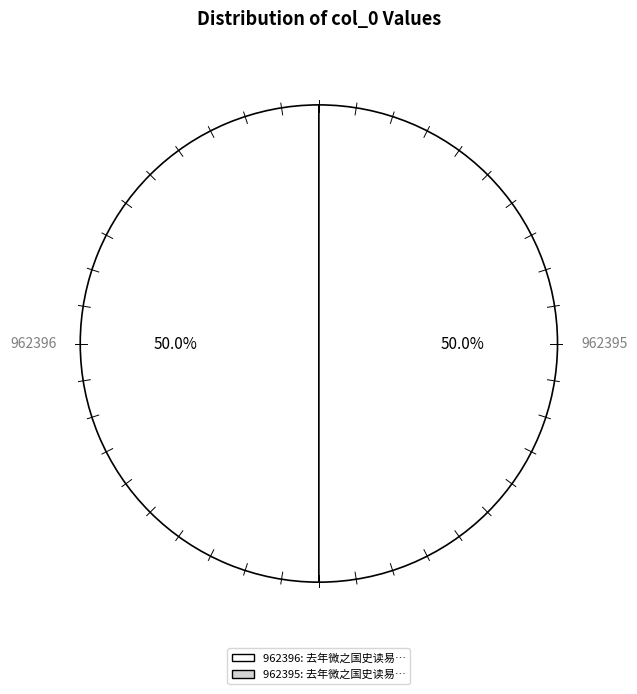

What portion of the pie excludes 962396?

50.0%